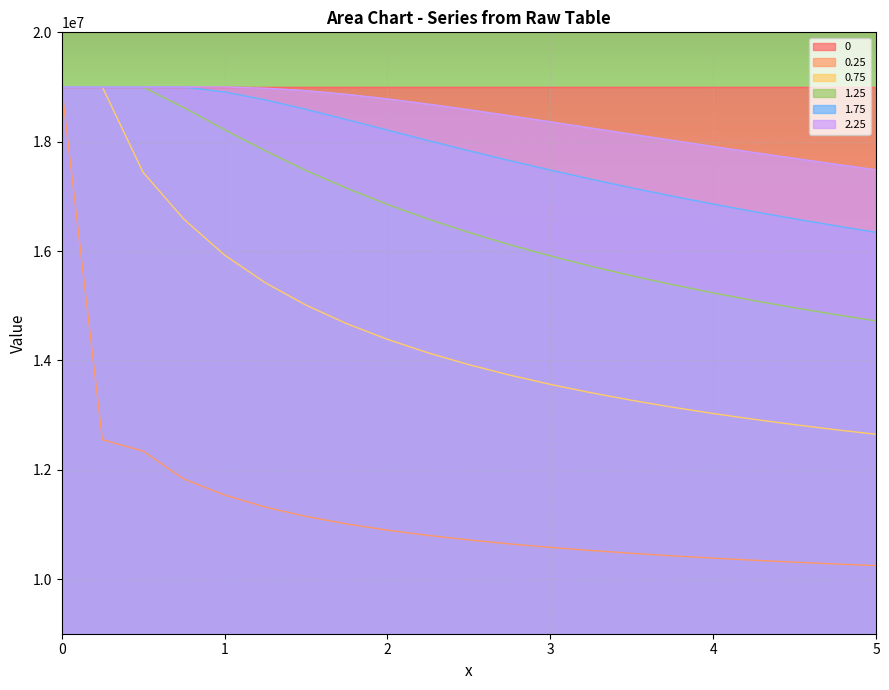

Which series has the largest range (max minus min)?

0.25